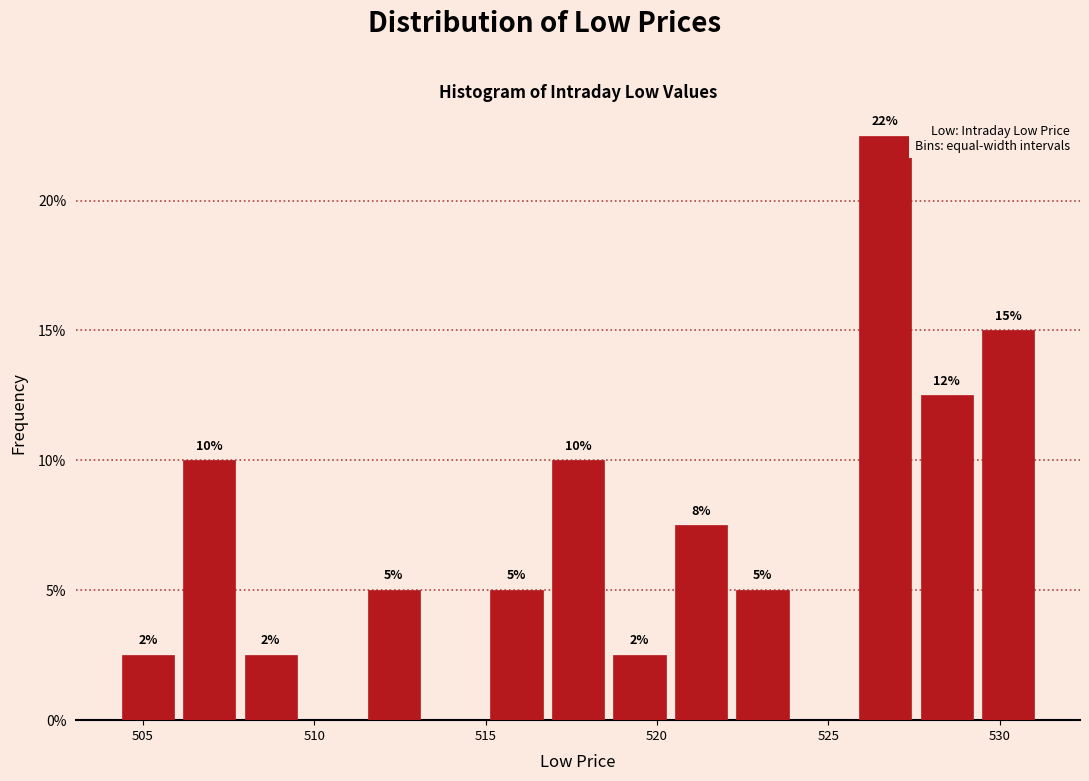

Around what value on the x-axis is the tallest bar? Give the approximate position of its centre, as read against the axis.

526.5